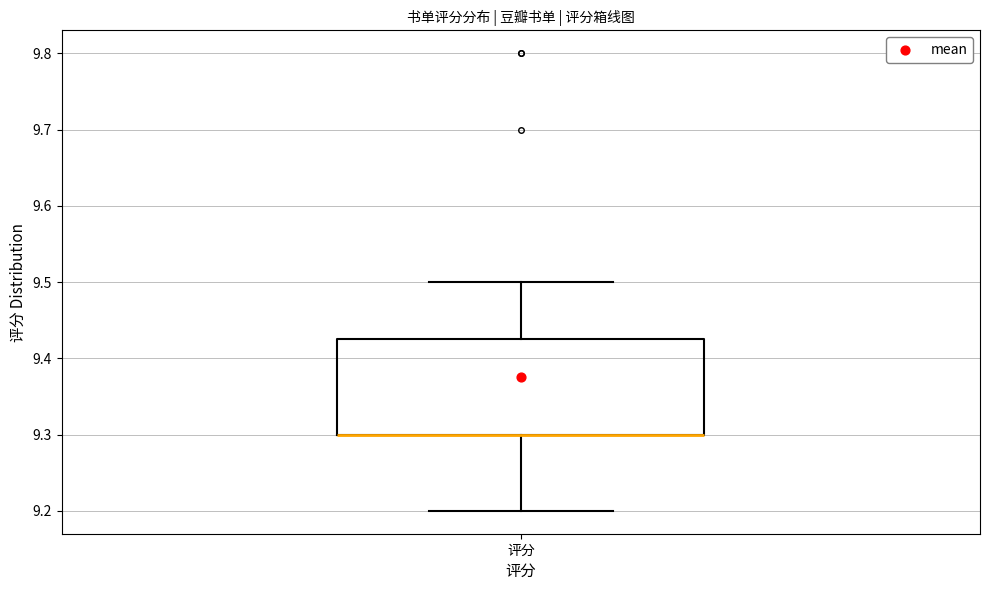

Transcribe this box plot: give where the median line is, the range the box spans, and where the two whiskers end, as read against the y-axis. The values are not printed on the chart, so give them approximately, as read against the axis.

median 9.30 (drawn on the box's lower edge), box 9.30 to 9.43, whiskers 9.20 to 9.50